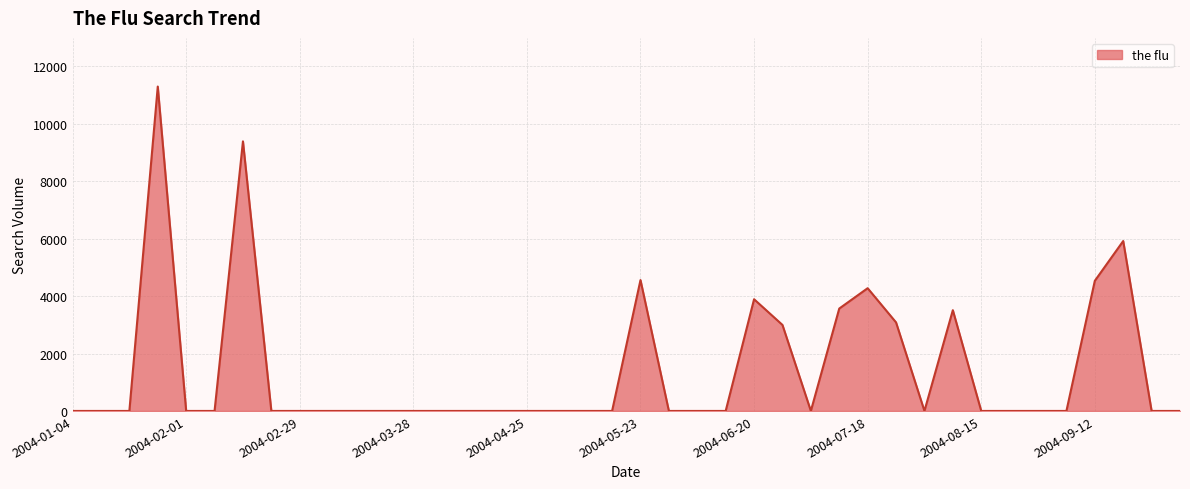

Does the chart display data point markers on the line(s)?

No